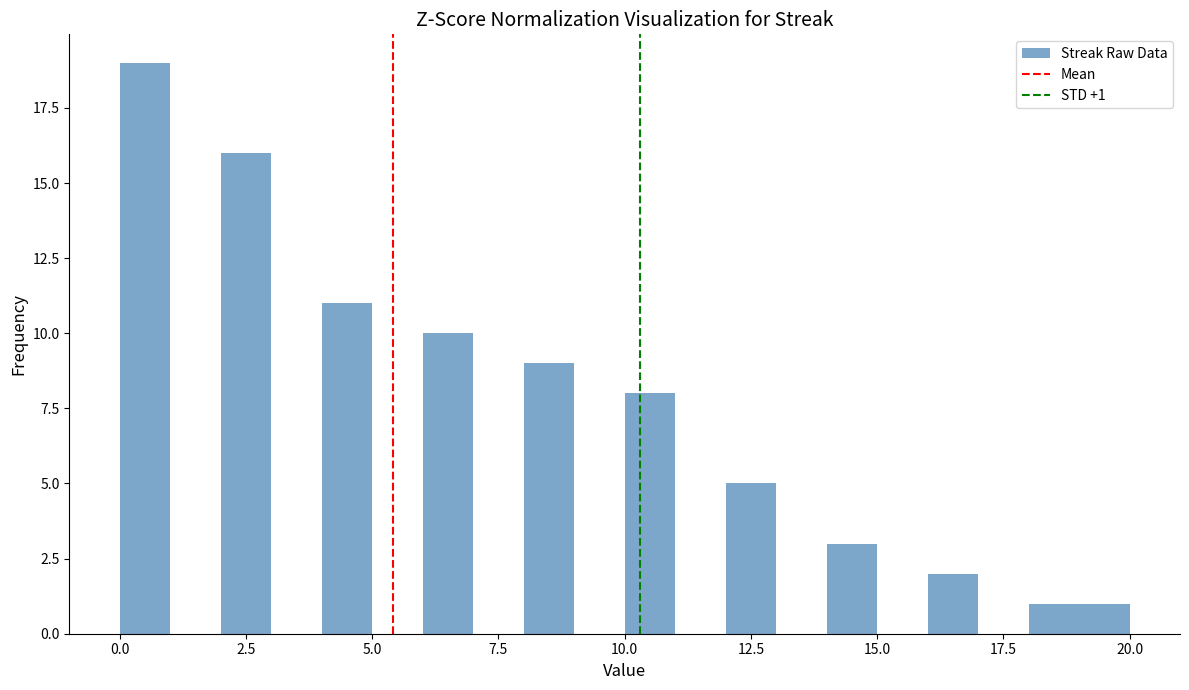

Around what value on the x-axis is the tallest bar? Give the approximate position of its centre, as read against the axis.

0.5